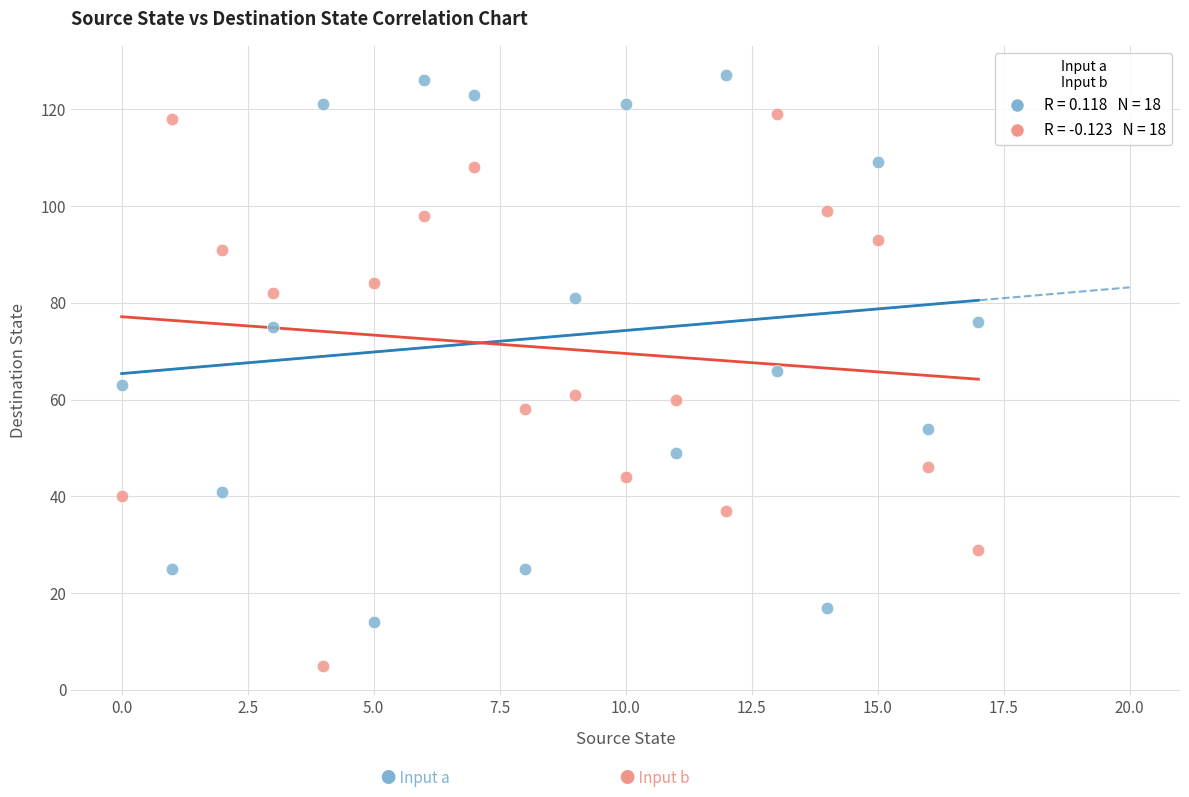

Across all data points, what is the range of Y values (max minus min)?

122